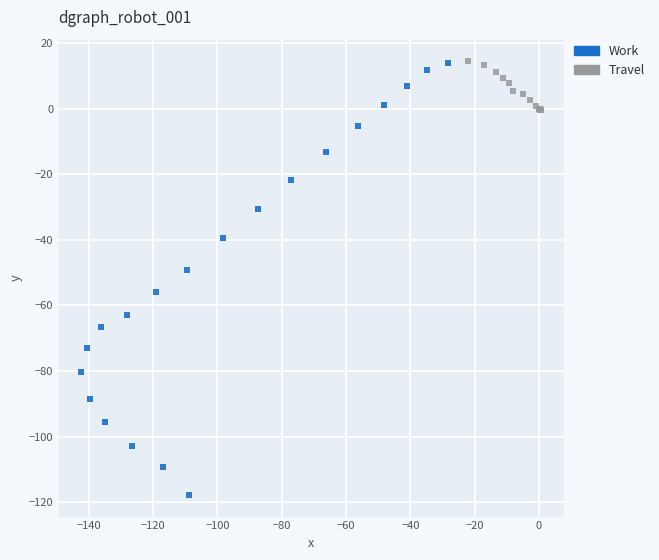

Which series has the widest spread of Y values?

Work